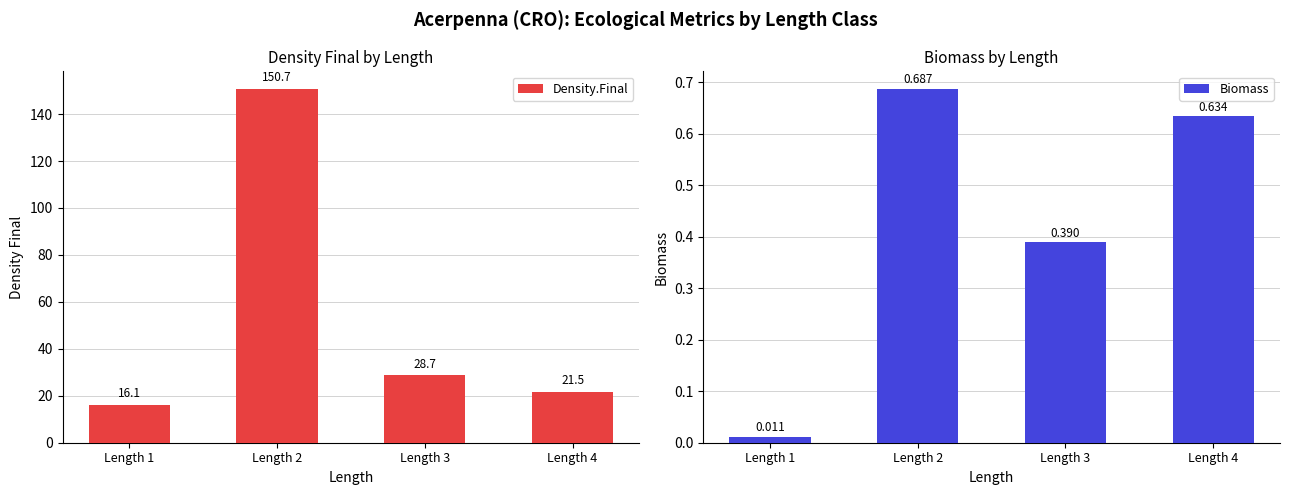

What is the lowest value of the Density.Final series?

16.1